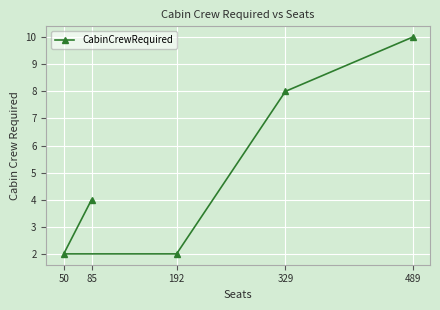

What is the change in value from 329 to 489?

+2